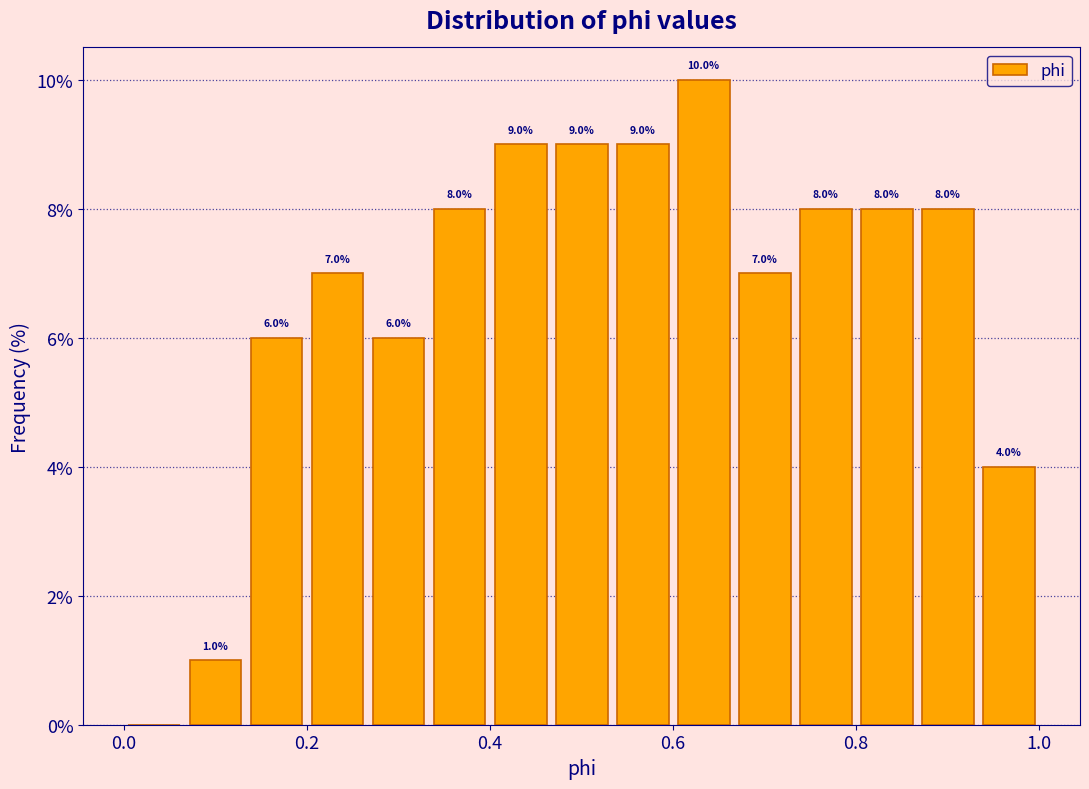

Around what value on the x-axis is the tallest bar? Give the approximate position of its centre, as read against the axis.

0.64